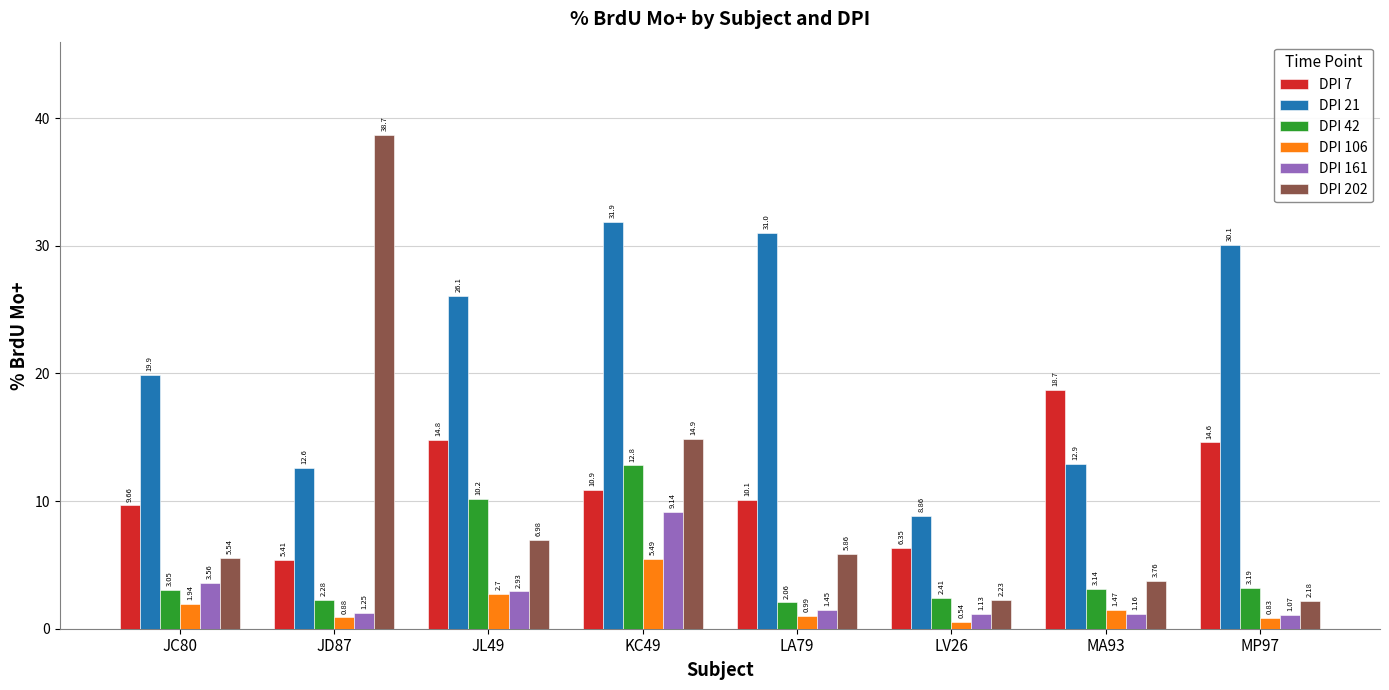

How many categories are shown in the chart?

8